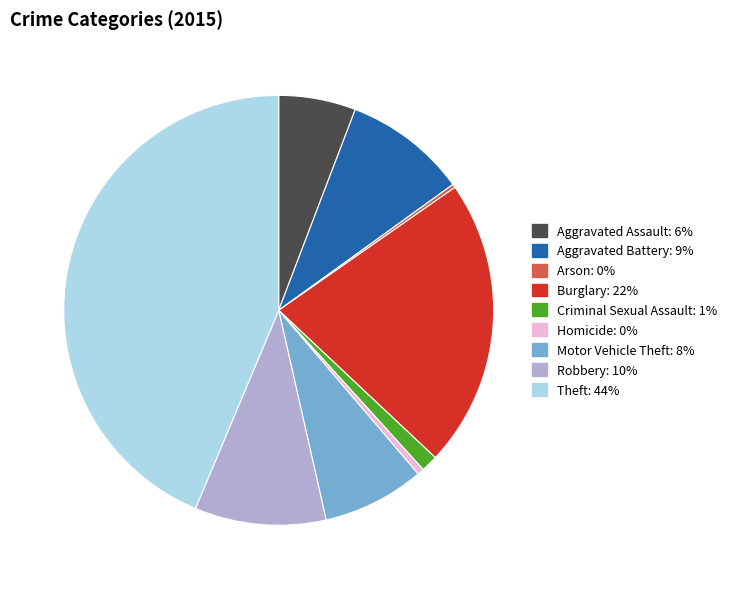

Between Criminal Sexual Assault and Homicide, which is larger?

Criminal Sexual Assault